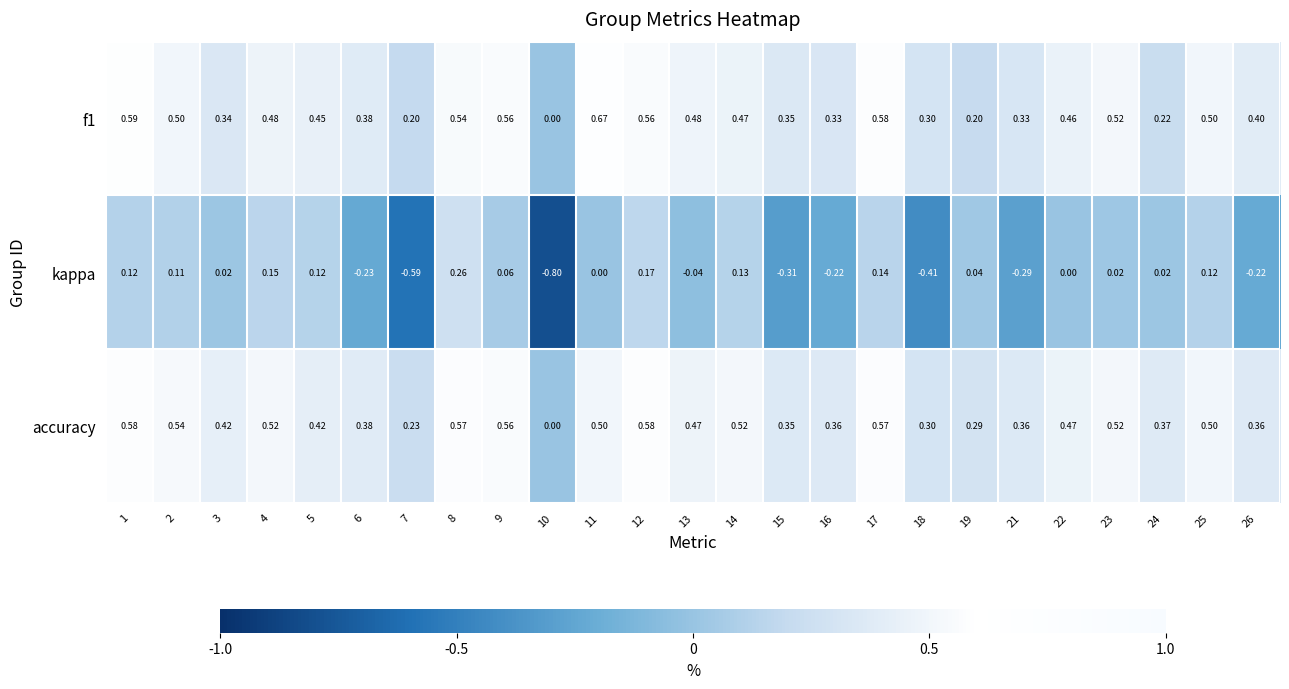

What is the maximum value shown in the chart?

0.7